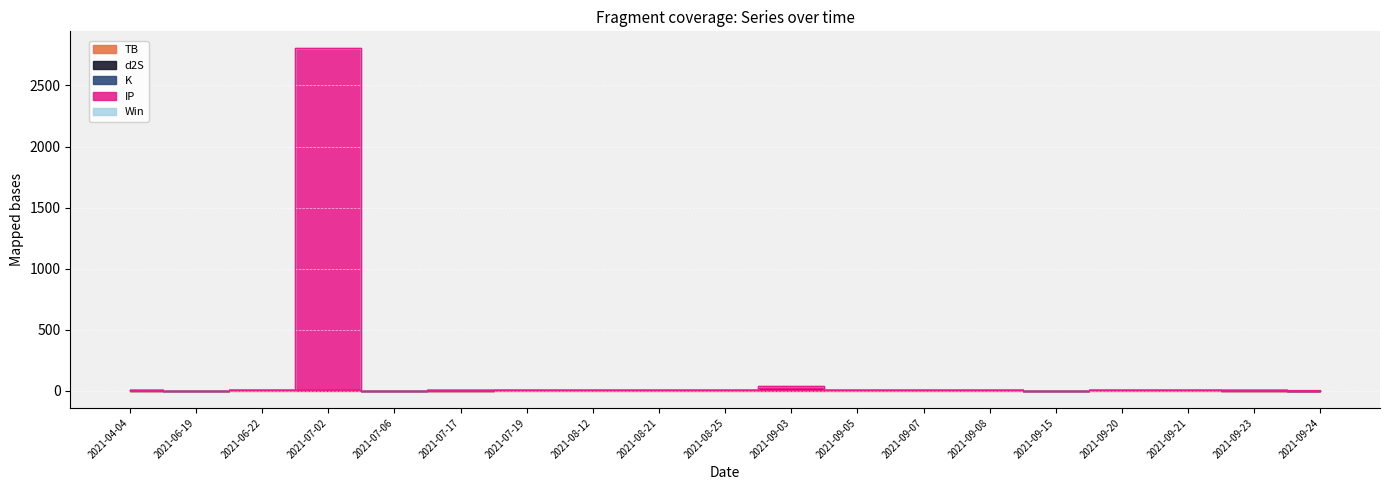

Reading right to left, extract all data points from this chart.

TB: 0.3	1.4	3.3	3.3	0.7	3.3	3.3	3.3	3.3	3.3	3.3	3.3	3.3	1.4	0.0	3.3	3.3	0.0	1.4
d2S: 1.6	1.6	1.6	1.6	0.0	1.6	1.6	1.6	1.6	1.6	0.3	1.6	1.6	1.6	0.0	1.6	1.6	0.0	1.6
K: 0.1	0.1	0.7	0.1	0.1	0.1	0.7	0.1	18.7	0.7	0.7	0.7	3.2	0.1	0.7	0.7	3.2	0.7	0.1
IP: 0.5	0.5	0.5	0.5	0.5	0.5	0.5	0.5	13.9	0.5	0.5	0.5	0.5	0.5	0.5	2797.6	0.5	0.5	0.5
Win: 1.0	1.0	0.0	1.0	0.0	1.0	1.0	1.0	0.0	1.0	0.0	0.0	1.0	1.0	1.0	0.0	0.0	0.0	1.0